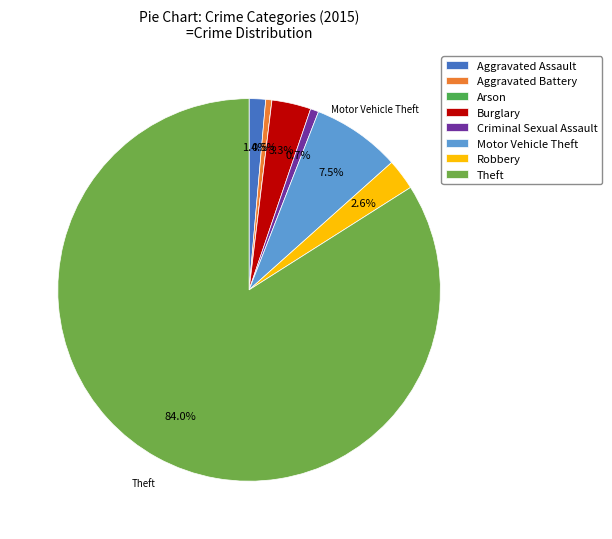

What percentage is the Motor Vehicle Theft slice, to the nearest percent?

7%